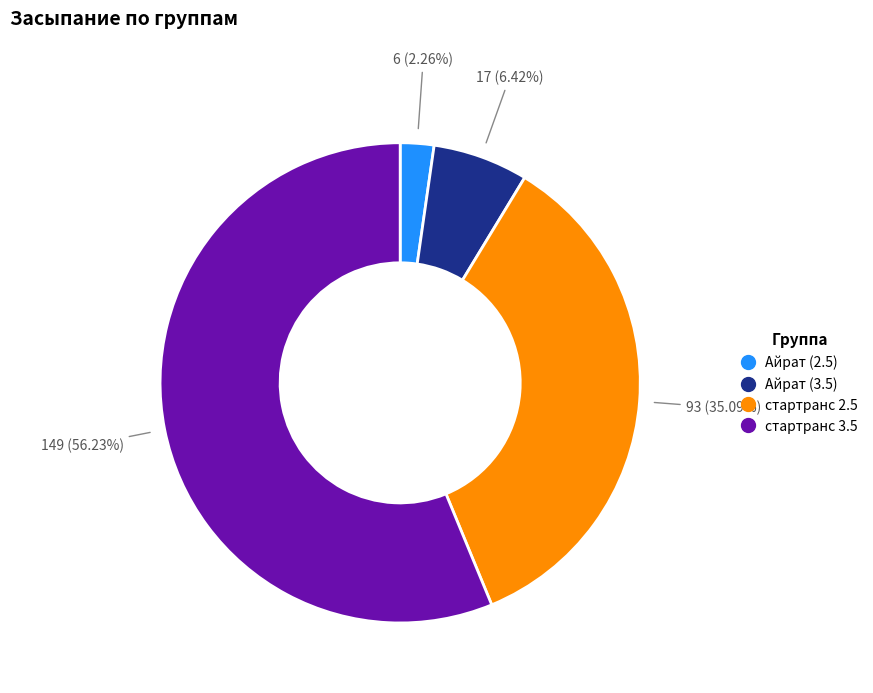

To the nearest percent, what portion does Айрат (2.5) represent?

2%